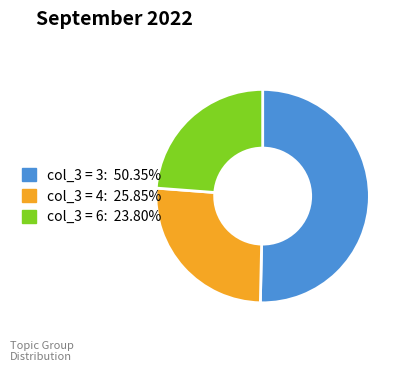

Does any single category account for the majority?

Yes